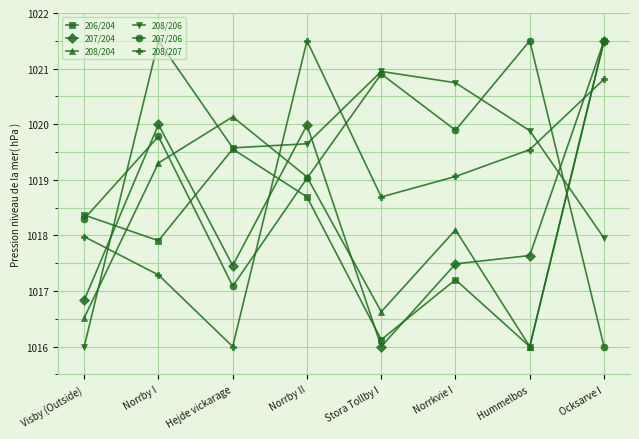

At which label does 208/204 first exceed 1019?

Norrby I